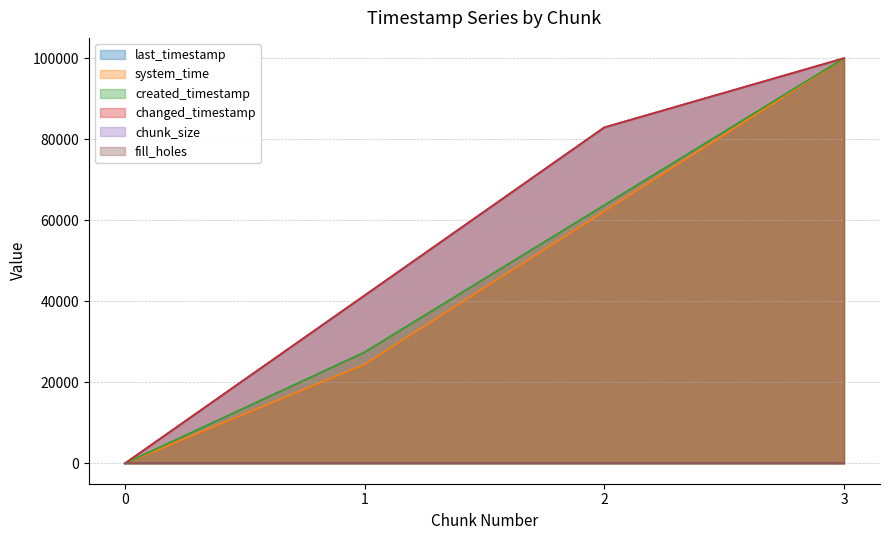

What is the difference between the maximum and minimum values in the system_time series?

100000.0